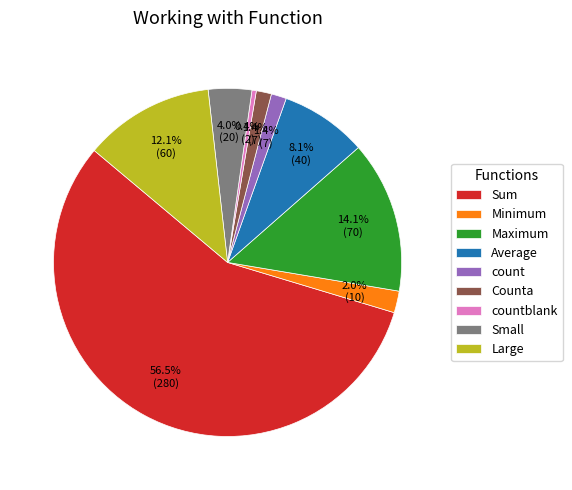

Is it true that count is 1% of the pie?

True